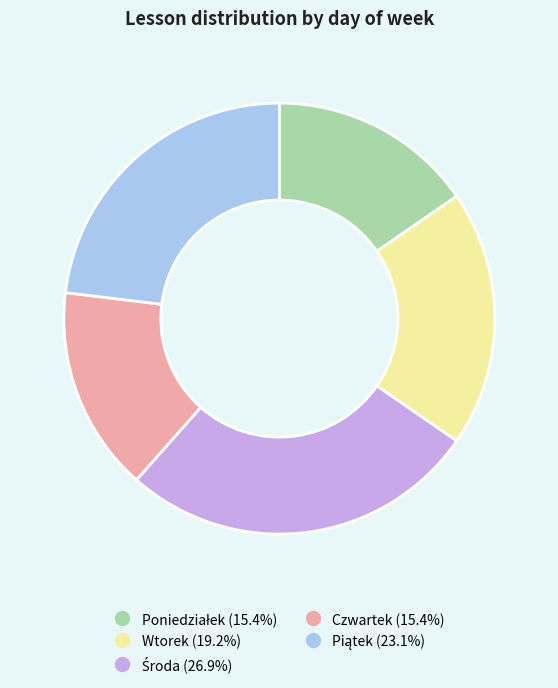

Does any single category account for the majority?

No